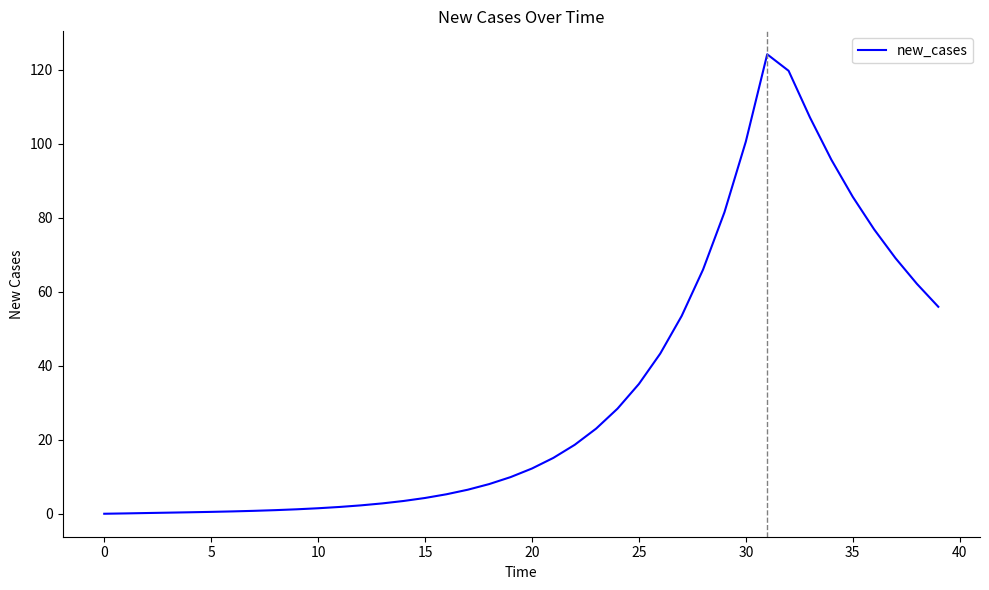

What is the difference between the maximum and minimum values?

124.2